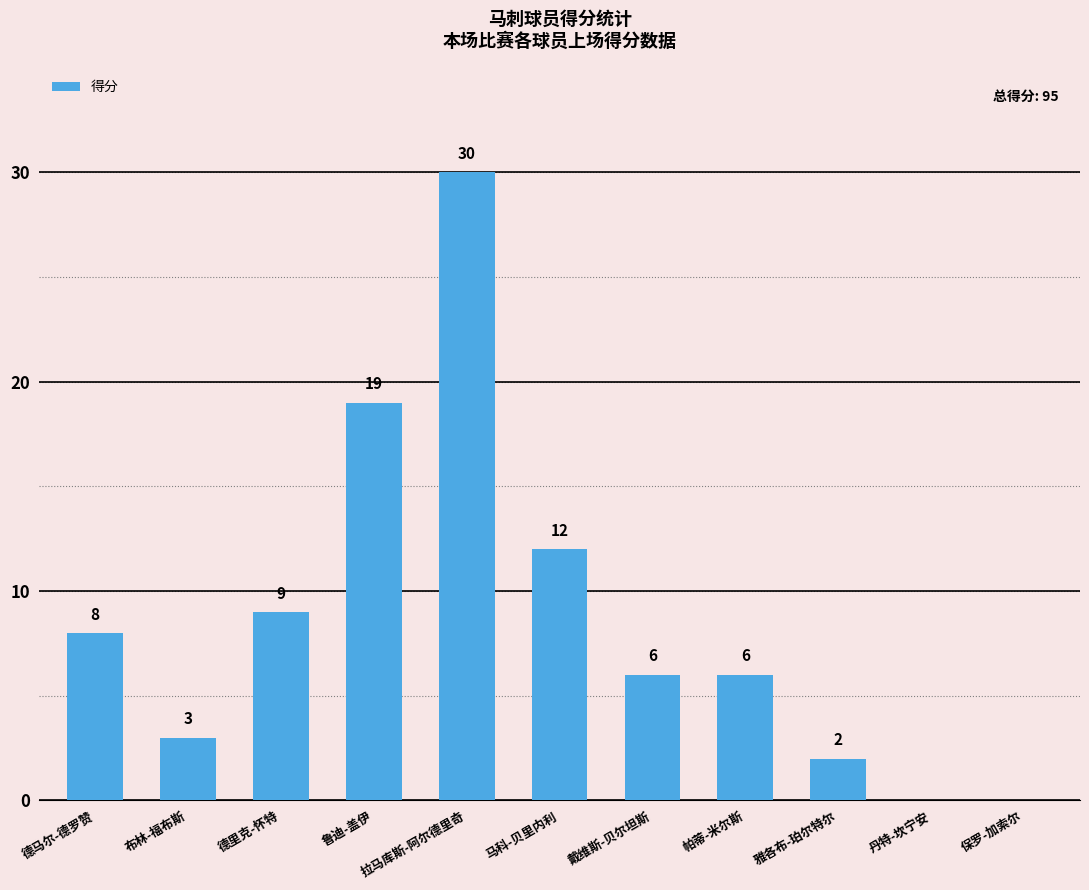

The chart shows a value of 2 at 雅各布-珀尔特尔. True or false?

True